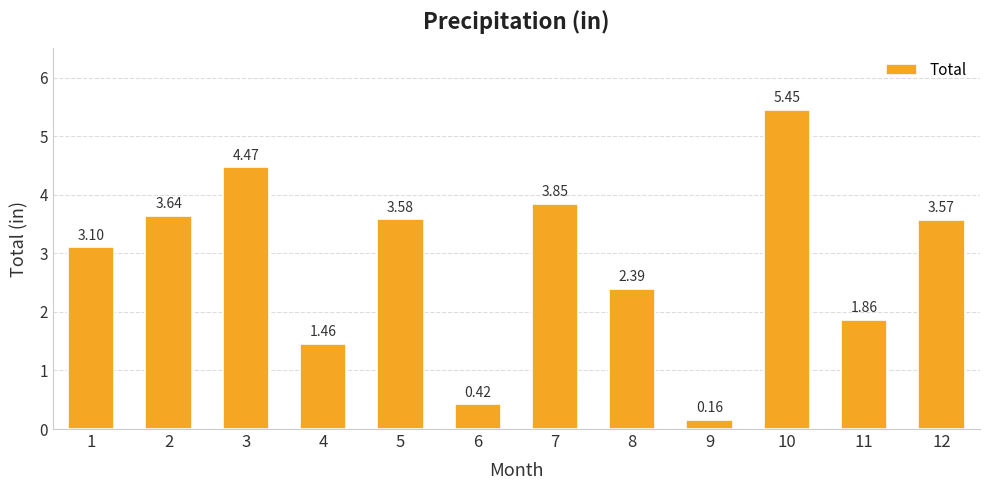

Which category has the highest value across all series?

10